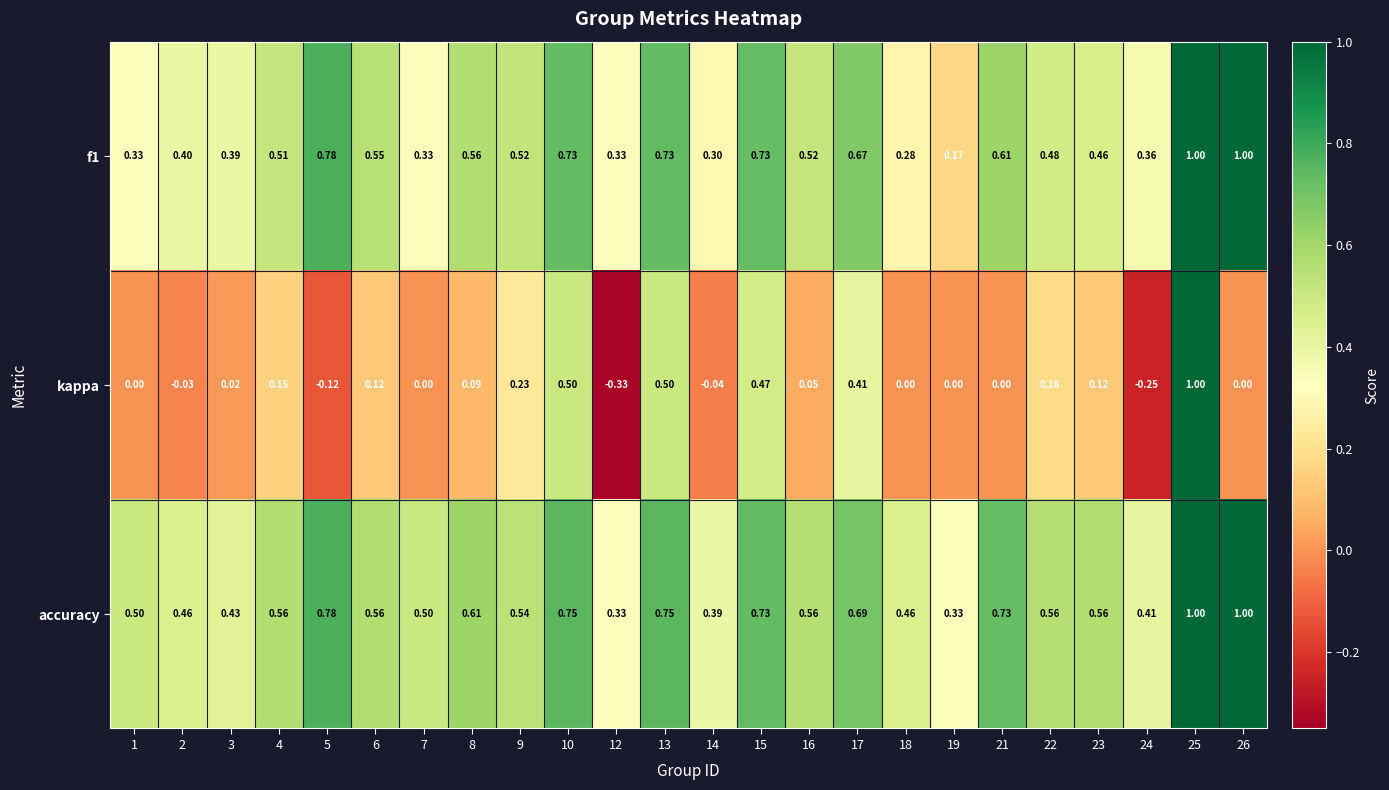

Is the value of kappa at 25 greater than the value of accuracy at 16?

Yes